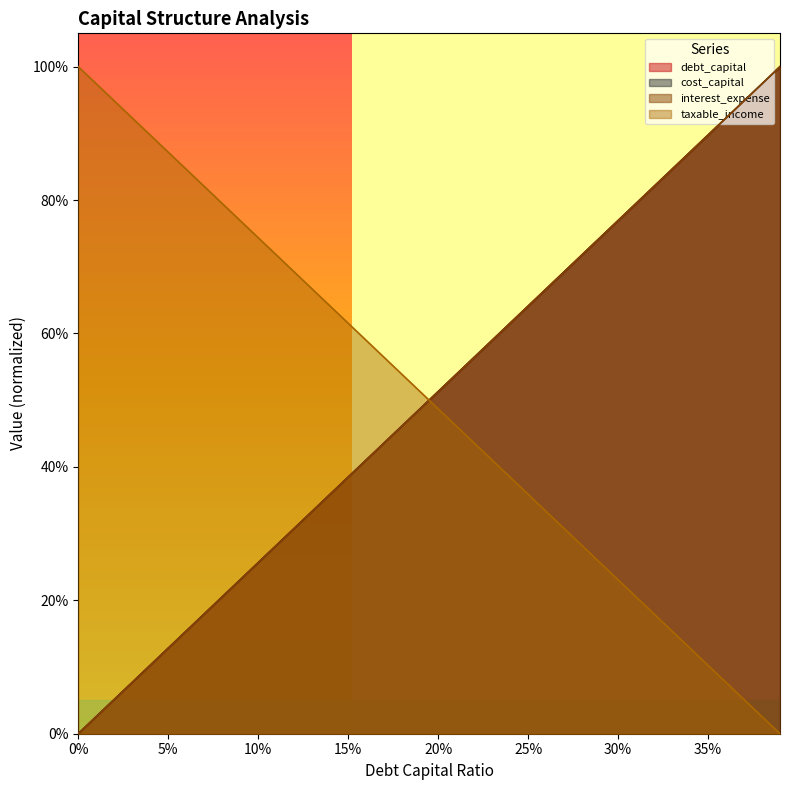

Reading right to left, extract all data points from this chart.

debt_capital: 1.0	1.0	0.9	0.9	0.9	0.9	0.8	0.8	0.8	0.8	0.7	0.7	0.7	0.7	0.6	0.6	0.6	0.6	0.5	0.5	0.5	0.5	0.4	0.4	0.4	0.4	0.3	0.3	0.3	0.3	0.2	0.2	0.2	0.2	0.1	0.1	0.1	0.1	0.0	0.0
cost_capital: 1.0	1.0	0.9	0.9	0.9	0.9	0.8	0.8	0.8	0.8	0.7	0.7	0.7	0.7	0.6	0.6	0.6	0.6	0.5	0.5	0.5	0.5	0.4	0.4	0.4	0.4	0.3	0.3	0.3	0.3	0.2	0.2	0.2	0.2	0.1	0.1	0.1	0.1	0.0	0.0
interest_expense: 1.0	1.0	0.9	0.9	0.9	0.9	0.8	0.8	0.8	0.8	0.7	0.7	0.7	0.7	0.6	0.6	0.6	0.6	0.5	0.5	0.5	0.5	0.4	0.4	0.4	0.4	0.3	0.3	0.3	0.3	0.2	0.2	0.2	0.2	0.1	0.1	0.1	0.1	0.0	0.0
taxable_income: 0.0	0.0	0.1	0.1	0.1	0.1	0.2	0.2	0.2	0.2	0.3	0.3	0.3	0.3	0.4	0.4	0.4	0.4	0.5	0.5	0.5	0.5	0.6	0.6	0.6	0.6	0.7	0.7	0.7	0.7	0.8	0.8	0.8	0.8	0.9	0.9	0.9	0.9	1.0	1.0